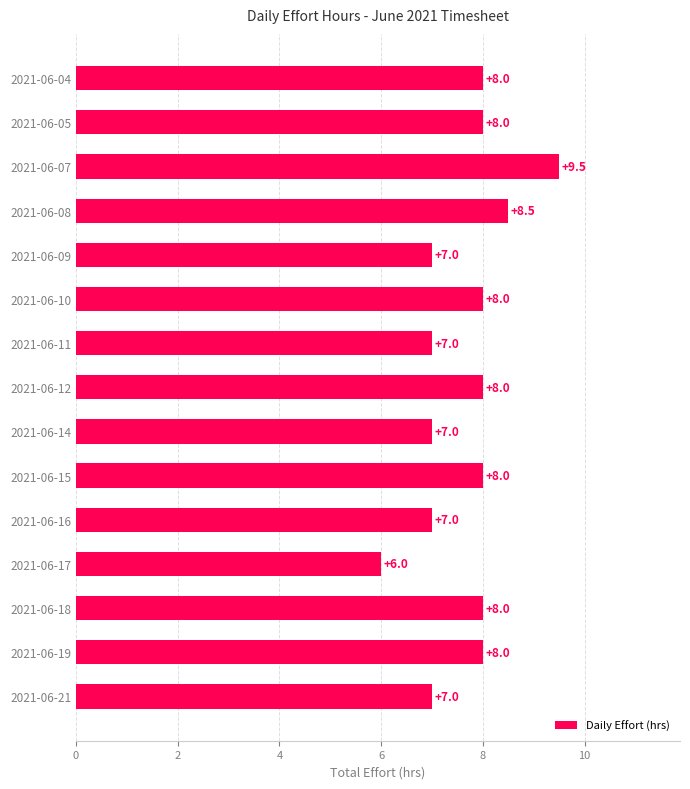

Reading bottom to top, what are all the values shown in this chart?

2021-06-21=7.0	2021-06-19=8.0	2021-06-18=8.0	2021-06-17=6.0	2021-06-16=7.0	2021-06-15=8.0	2021-06-14=7.0	2021-06-12=8.0	2021-06-11=7.0	2021-06-10=8.0	2021-06-09=7.0	2021-06-08=8.5	2021-06-07=9.5	2021-06-05=8.0	2021-06-04=8.0